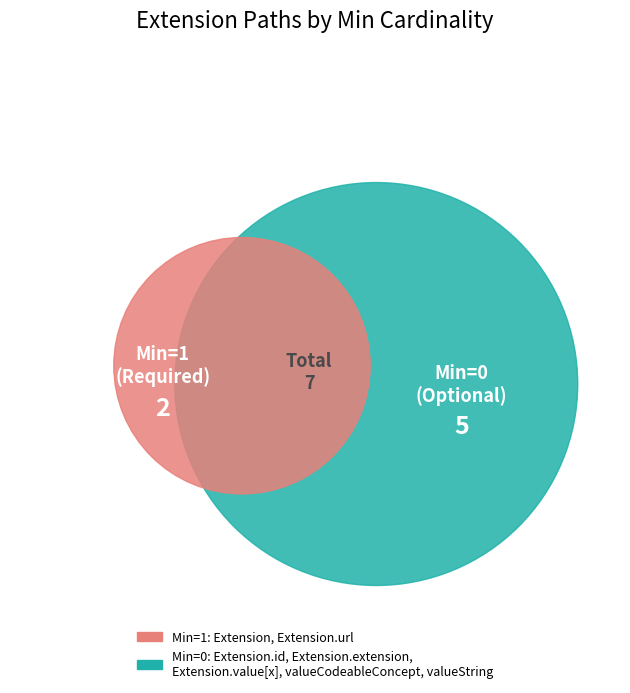

Does Extension.extension represent more than half of the total?

No